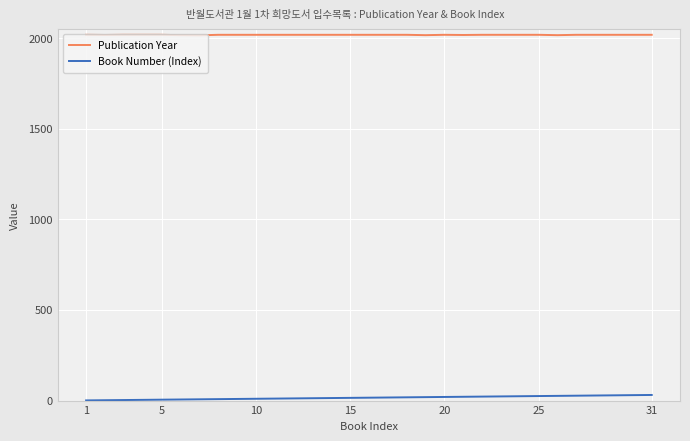

At how many categories does at least one series exceed 28?

31